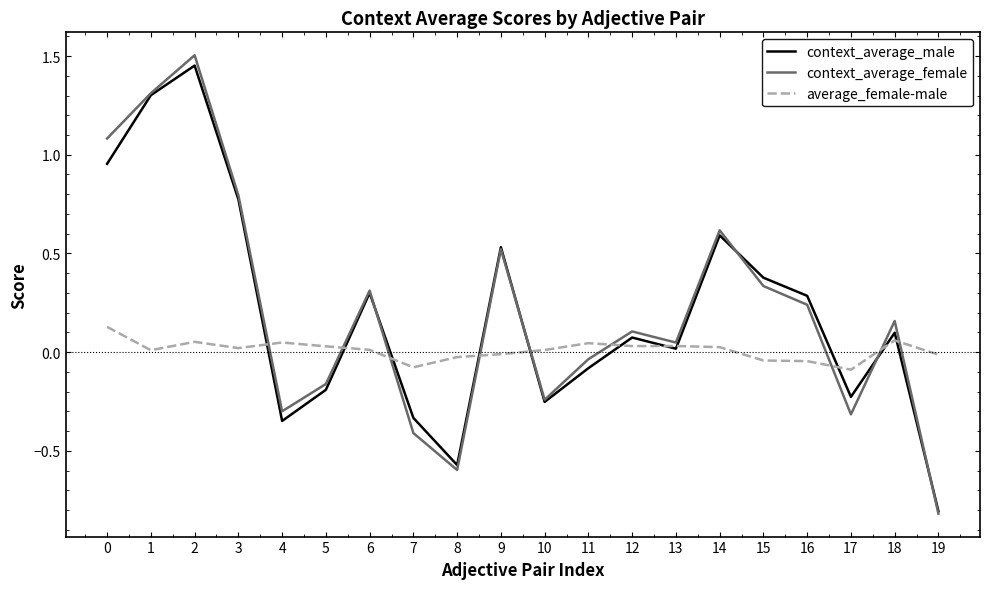

What is the total value across all series at 0?

2.2